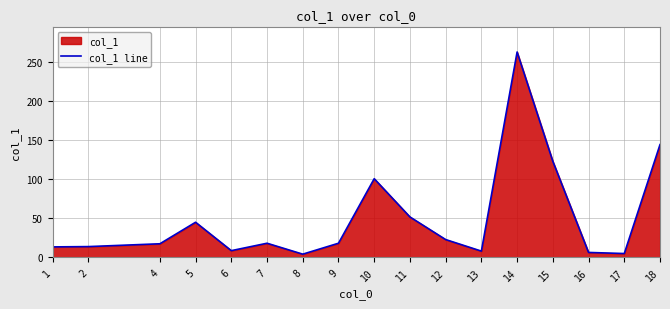

Read the value at 2.

13.9